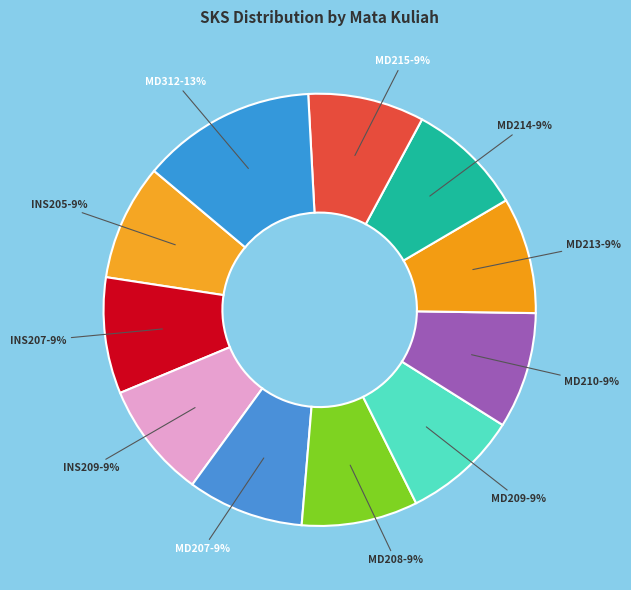

Is there a majority slice in this chart?

No